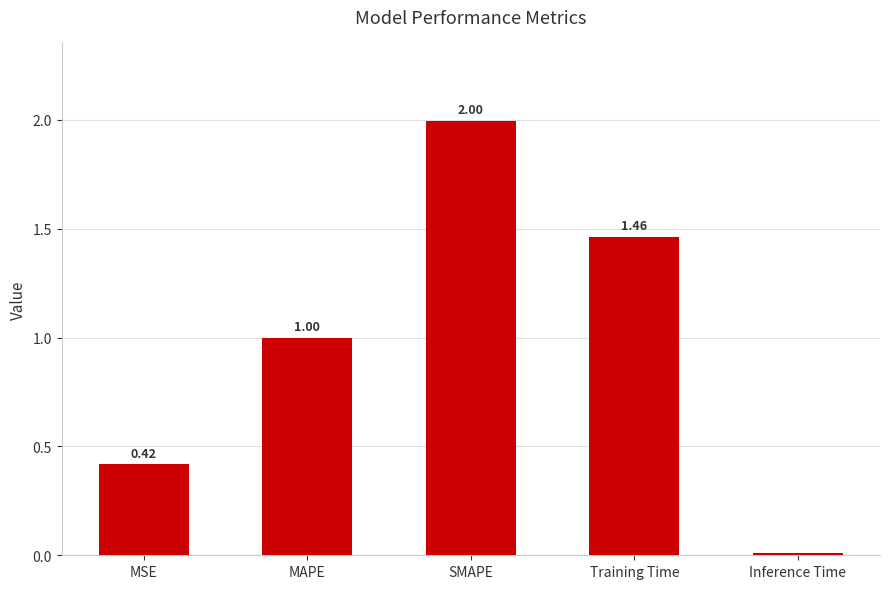

Where is the data nearest to the value 1?

MAPE